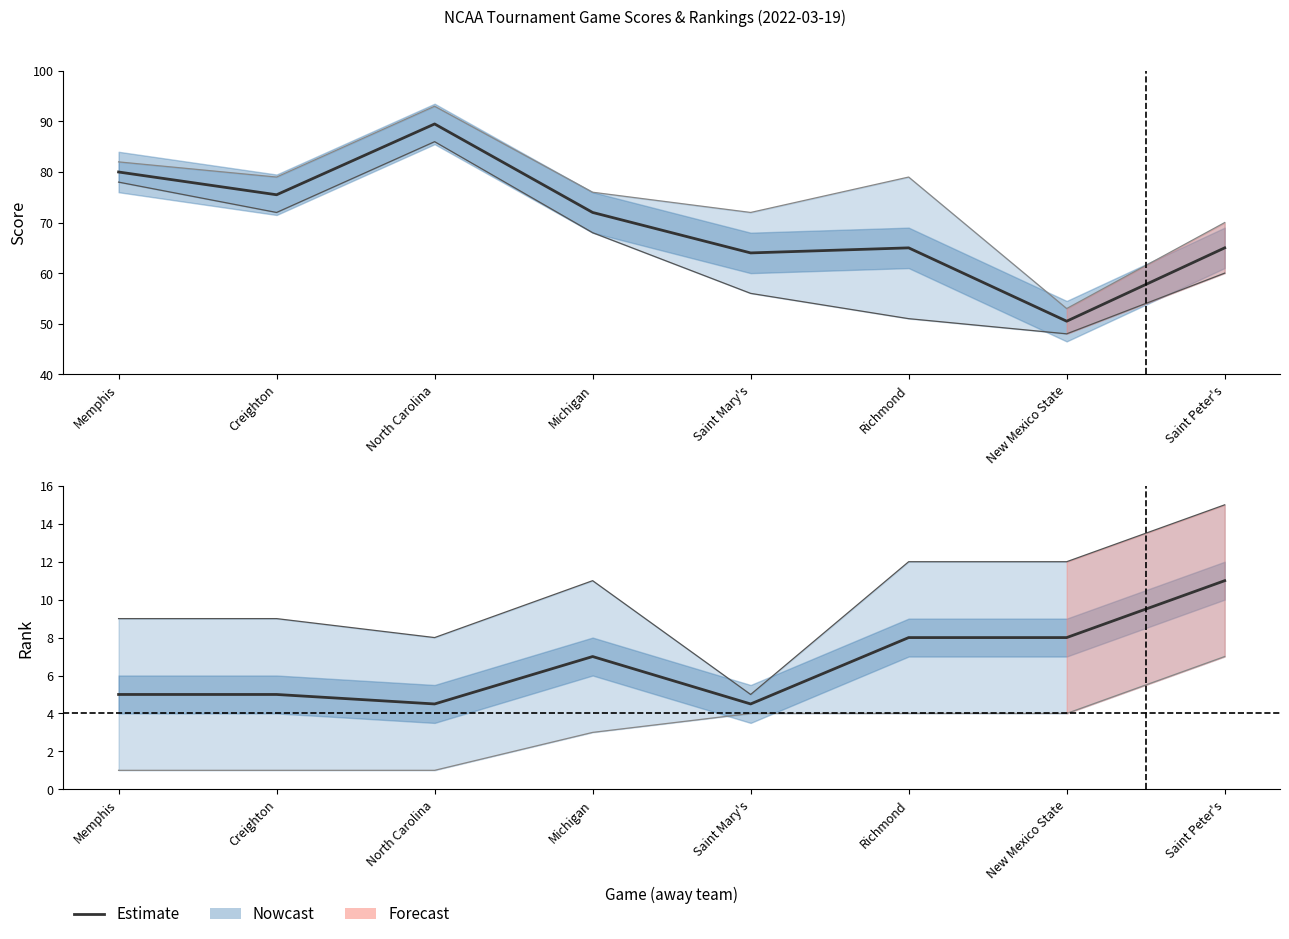

What is the label of the 2nd point from the right?

New Mexico State